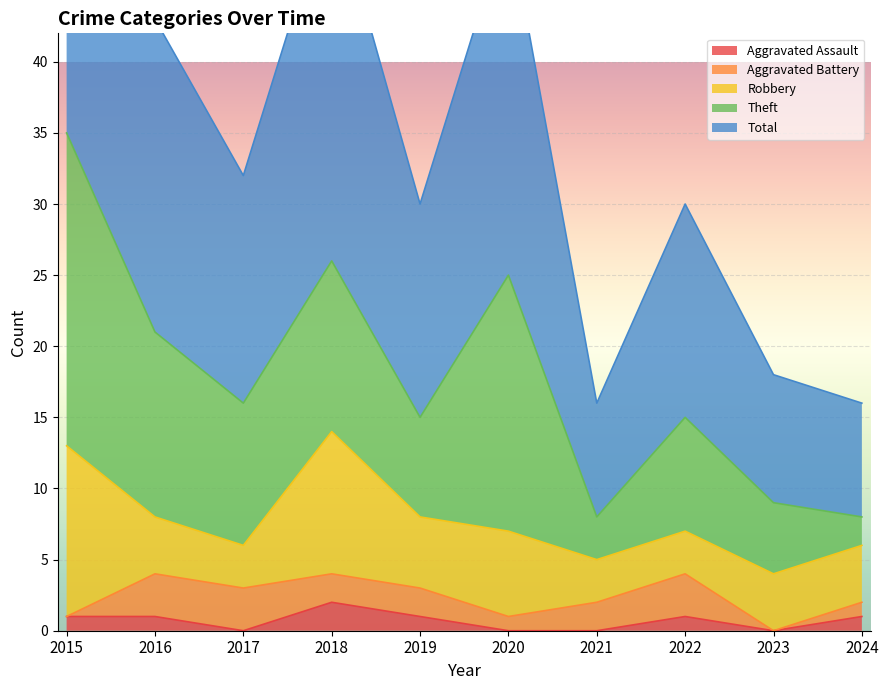

How many series are shown in this chart?

5